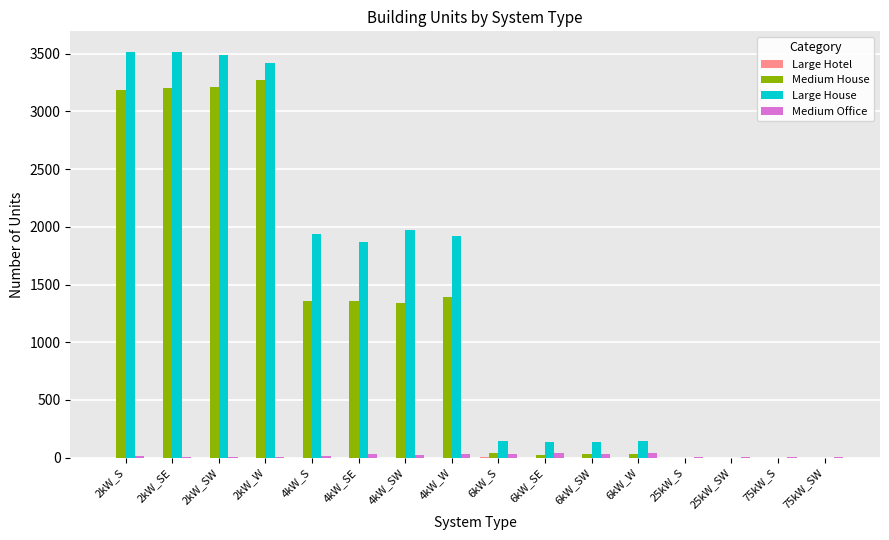

How many data points does each series have?

16